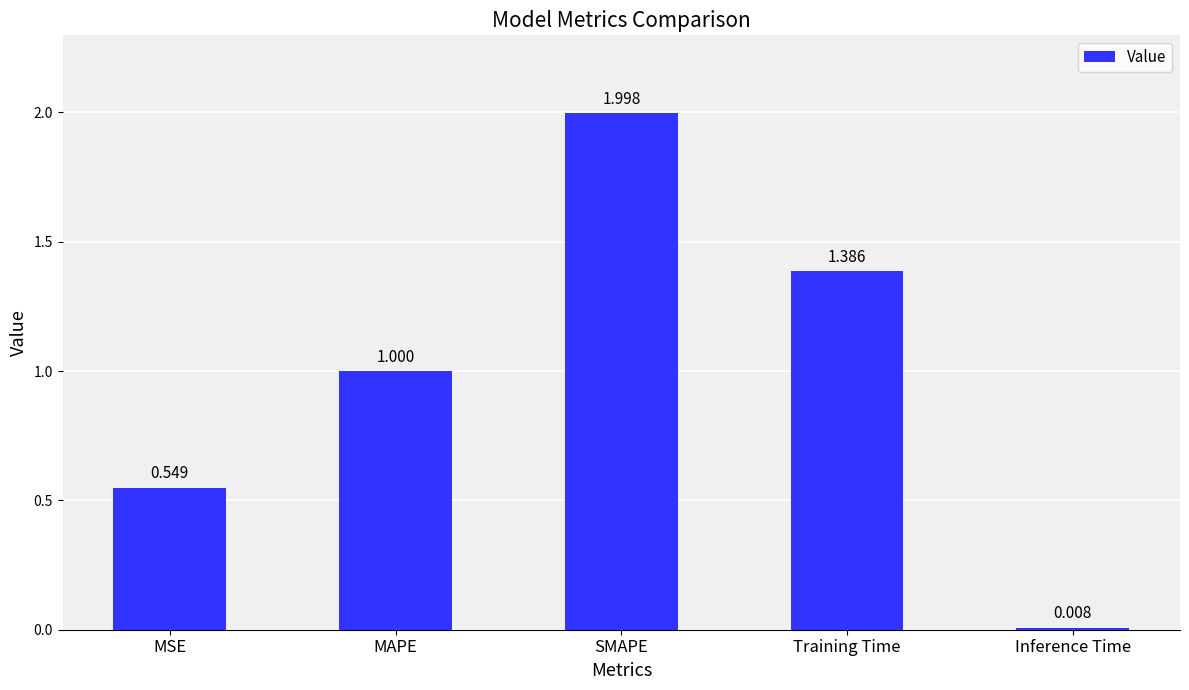

Count the number of data series in this chart.

1